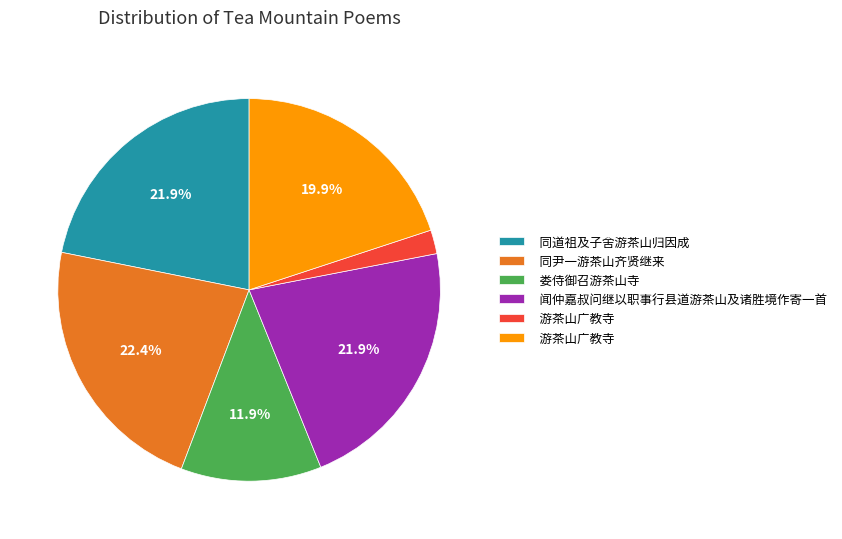

Does any single category account for the majority?

No